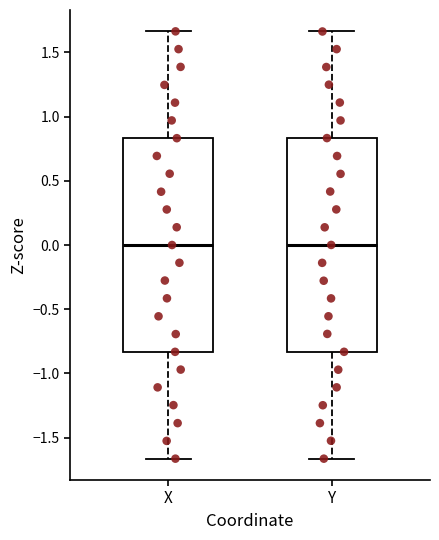

Where is the lower edge of the box for Y on the y-axis? The values are not printed on the chart, so give them approximately, as read against the axis.

-0.85